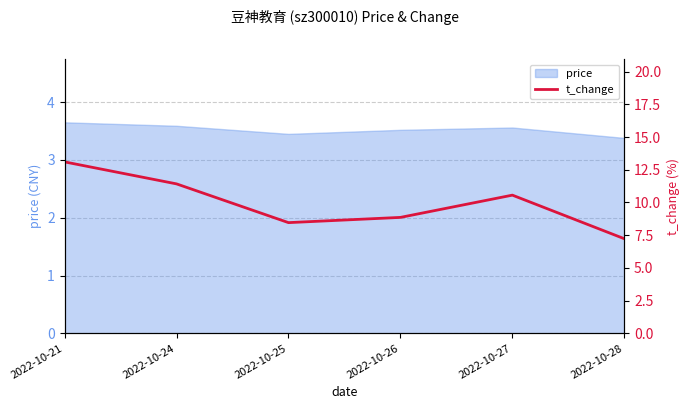

Rank the categories by value from highest to lowest.

2022-10-21, 2022-10-24, 2022-10-27, 2022-10-26, 2022-10-25, 2022-10-28